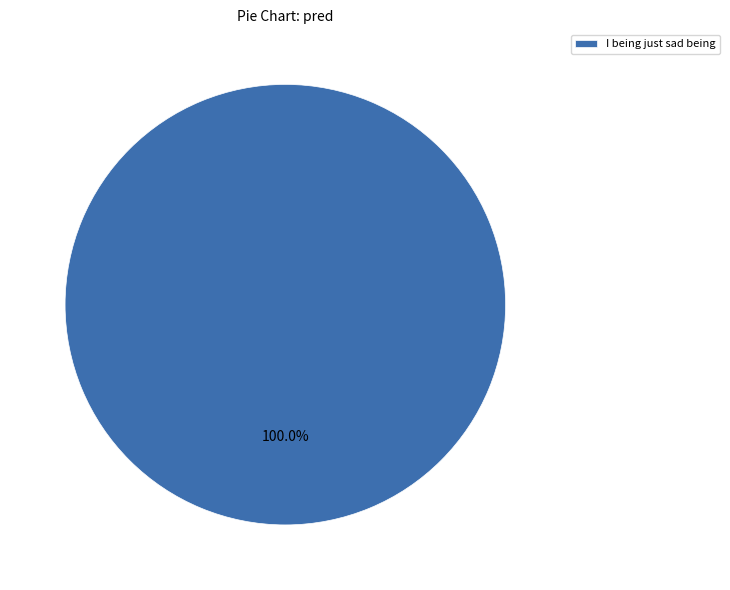

Which category accounts for the majority?

I being just sad being